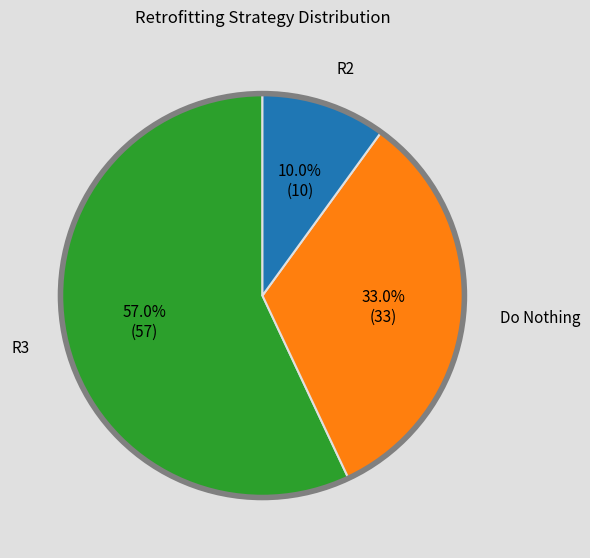

Does any single category account for the majority?

Yes